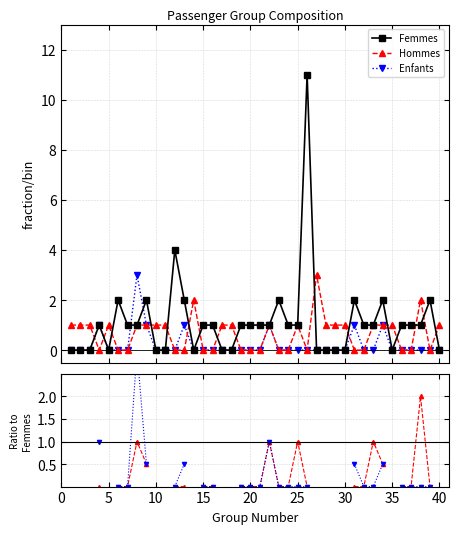

What is the value of the Femmes point at the 12th from the left?

4